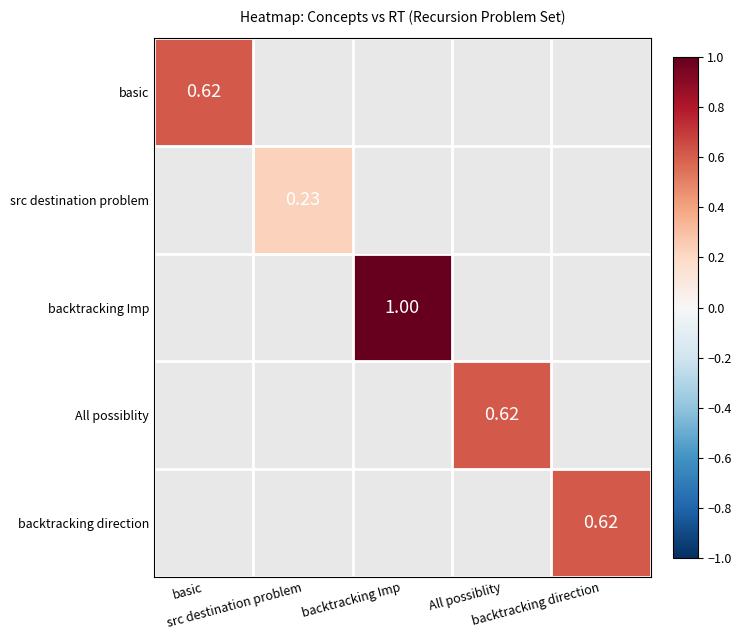

How many positive values does the backtracking direction series have?

1